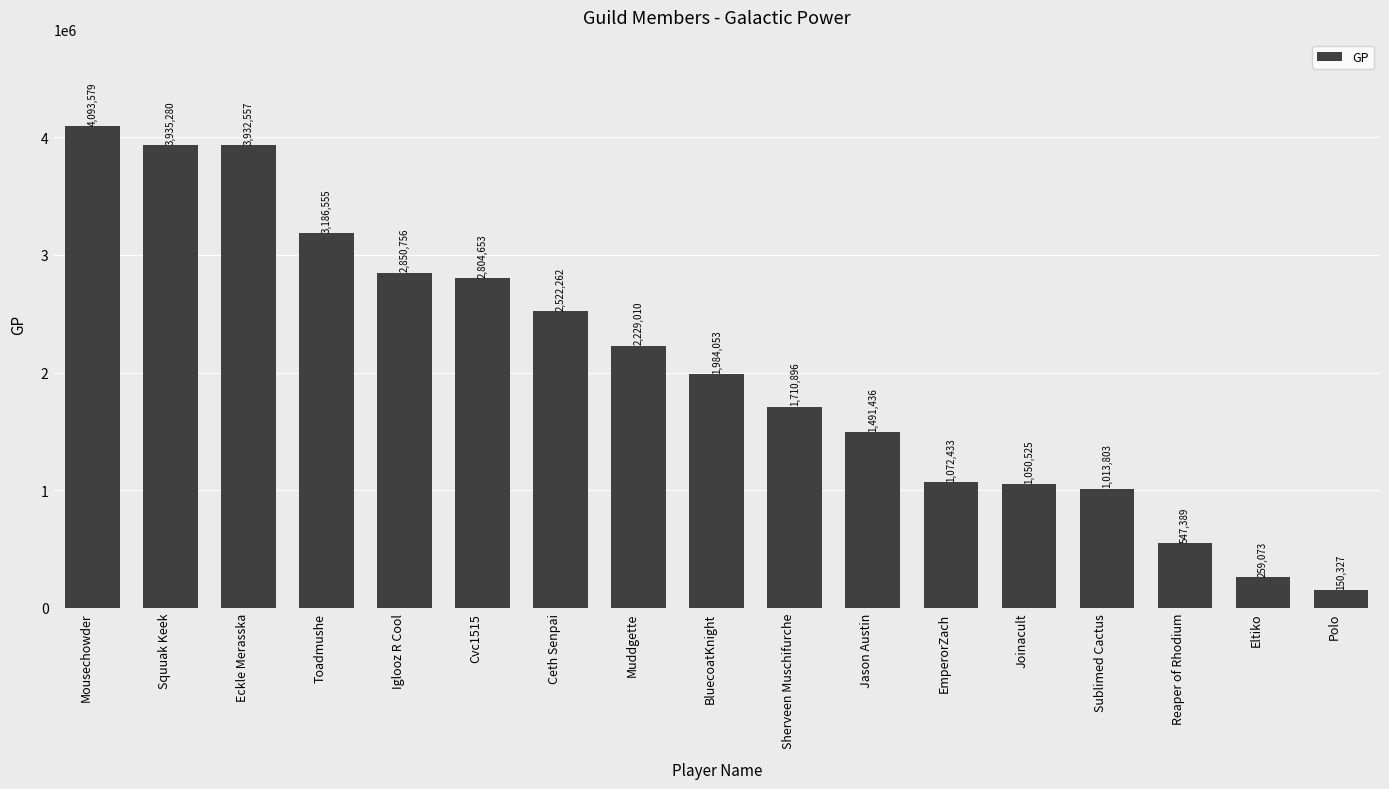

True or false: the data shows 2804653 at Cvc1515.

True